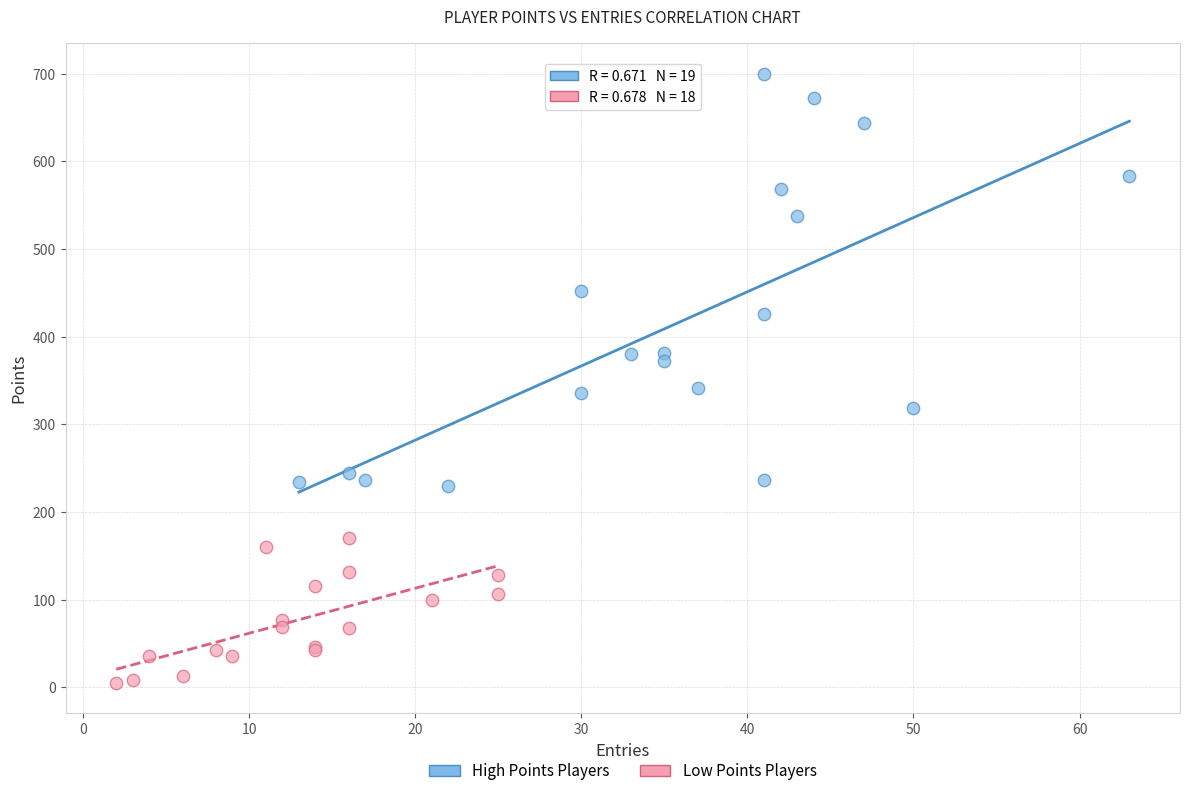

Which series has the widest spread of Y values?

High Points Players